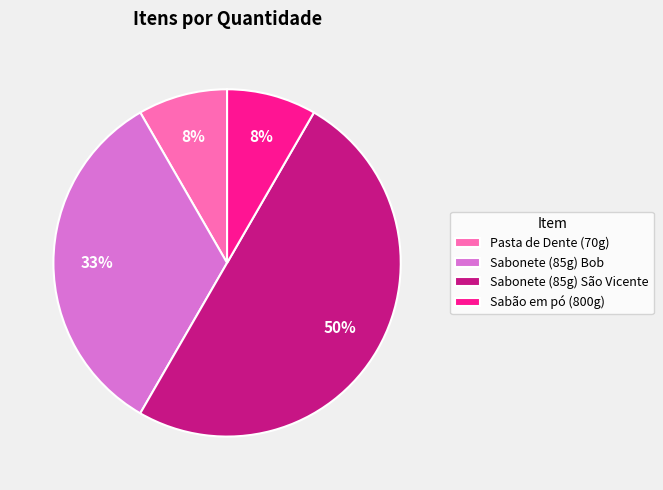

Which slice is the largest?

Sabonete (85g) São Vicente